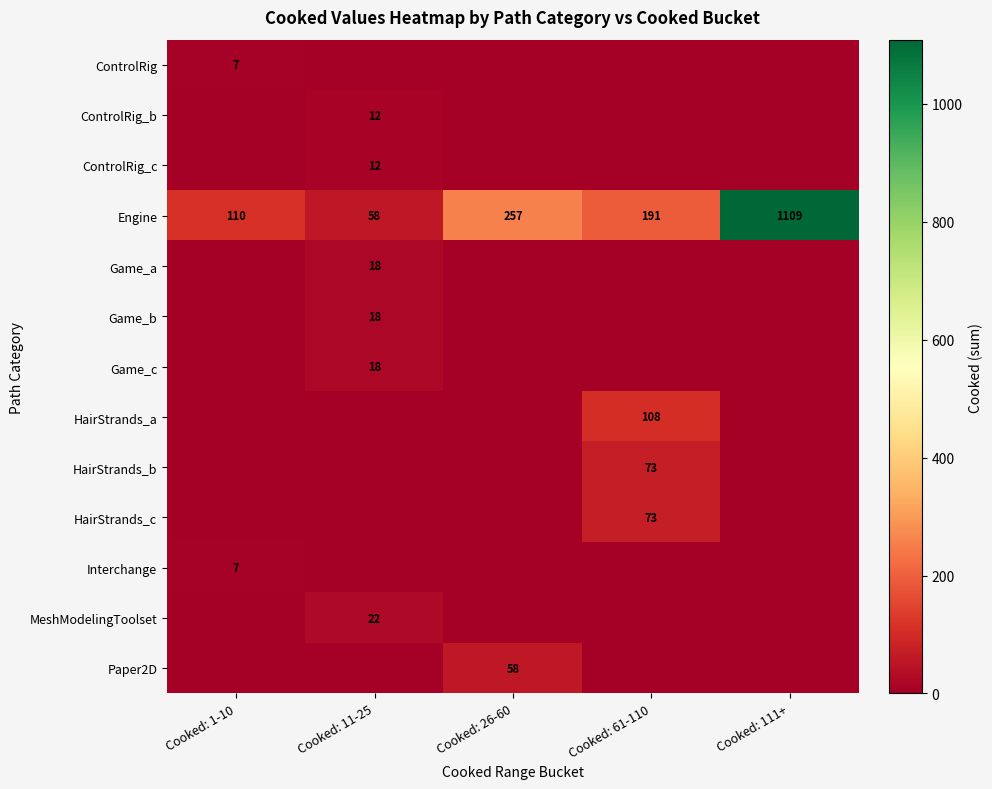

The value of HairStrands_b at Cooked: 61-110 is 73. True or false?

True